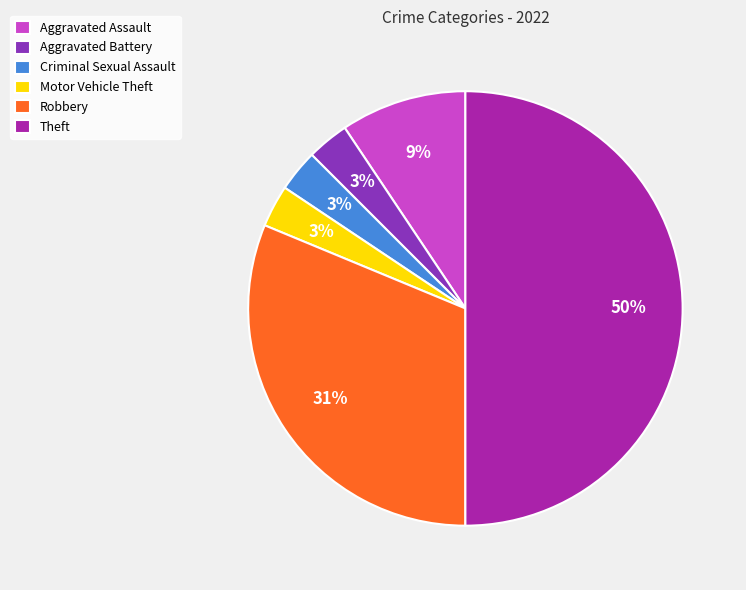

What is the largest slice in the pie chart?

Theft